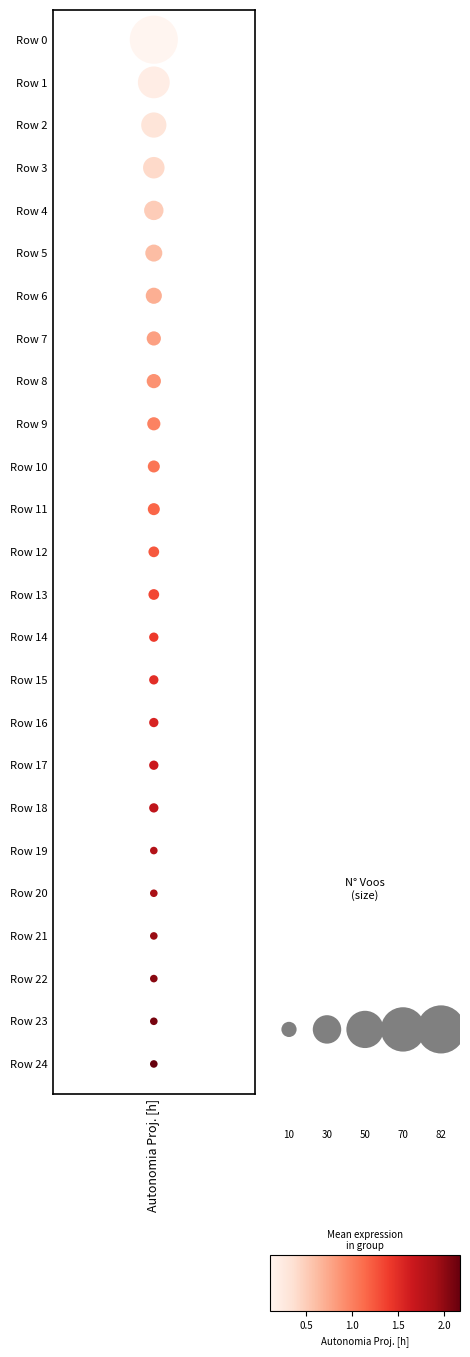

List the labels in order of value, largest first.

Autonomia Proj. [h], Autonomia Proj. [h], Autonomia Proj. [h], Autonomia Proj. [h], Autonomia Proj. [h], Autonomia Proj. [h], Autonomia Proj. [h], Autonomia Proj. [h], Autonomia Proj. [h], Autonomia Proj. [h], Autonomia Proj. [h], Autonomia Proj. [h], Autonomia Proj. [h], Autonomia Proj. [h], Autonomia Proj. [h], Autonomia Proj. [h], Autonomia Proj. [h], Autonomia Proj. [h], Autonomia Proj. [h], Autonomia Proj. [h], Autonomia Proj. [h], Autonomia Proj. [h], Autonomia Proj. [h], Autonomia Proj. [h], Autonomia Proj. [h]